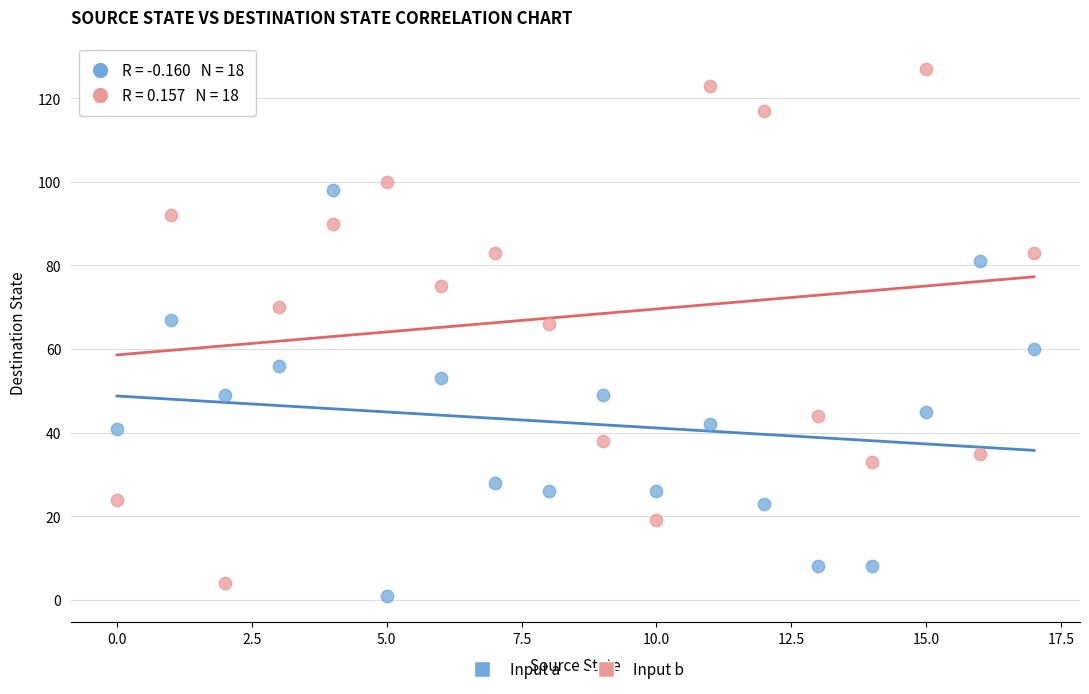

Which series contains the lowest Y value?

Input a